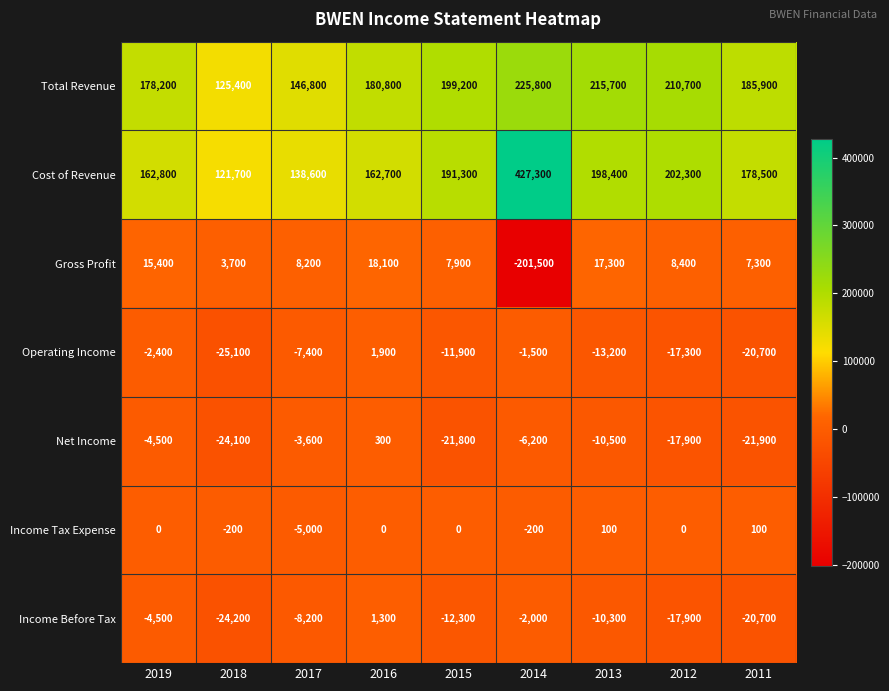

List the series in order of their peak value, highest first.

Cost of Revenue, Total Revenue, Gross Profit, Operating Income, Income Before Tax, Net Income, Income Tax Expense